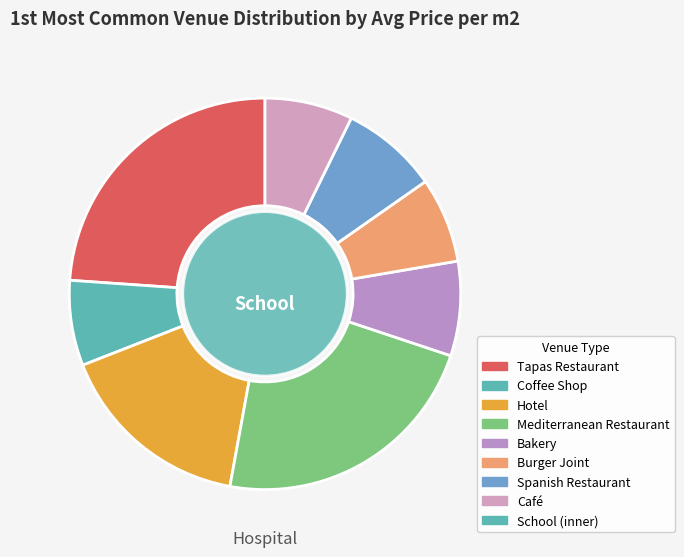

To the nearest percent, what percentage of the pie is Spanish Restaurant?

8%